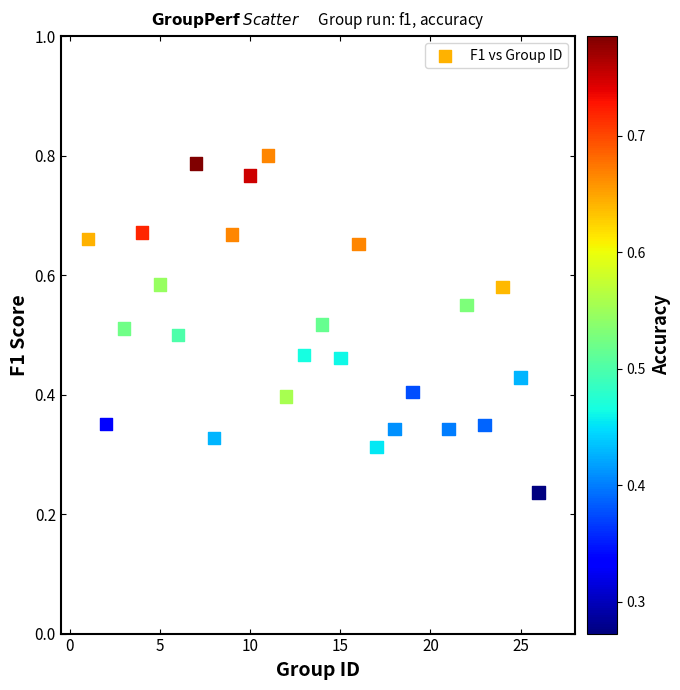

What is the range of X values (max minus min)?

25.0